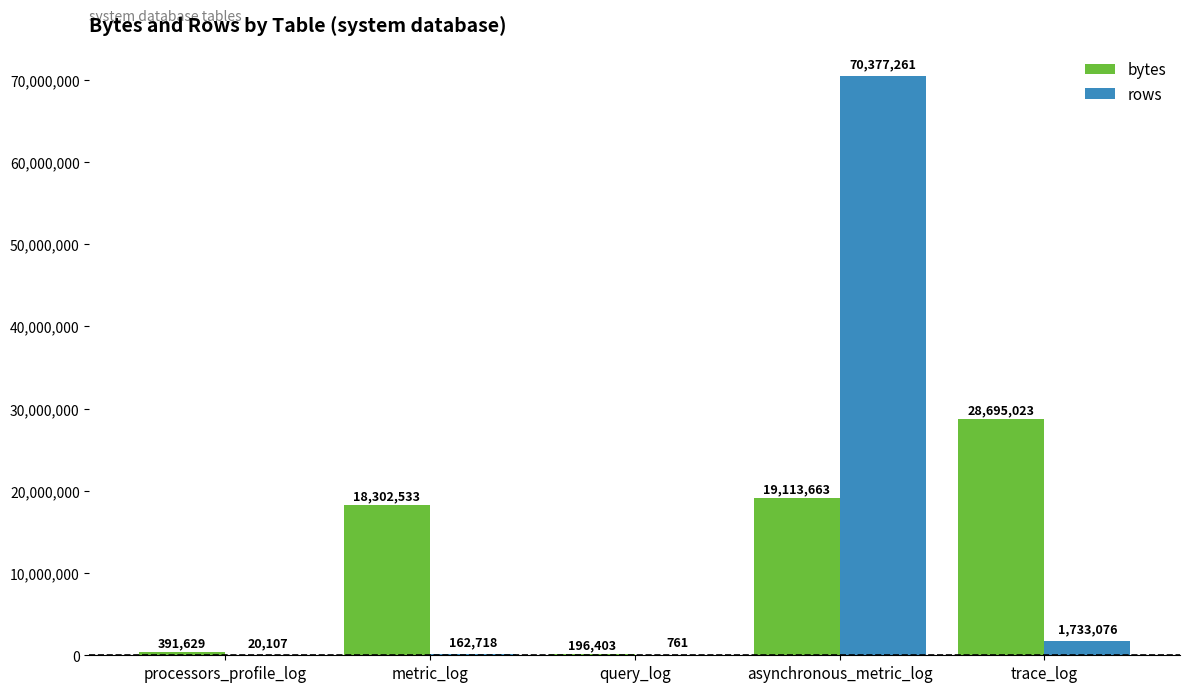

The value of bytes at trace_log is 6751241. True or false?

False